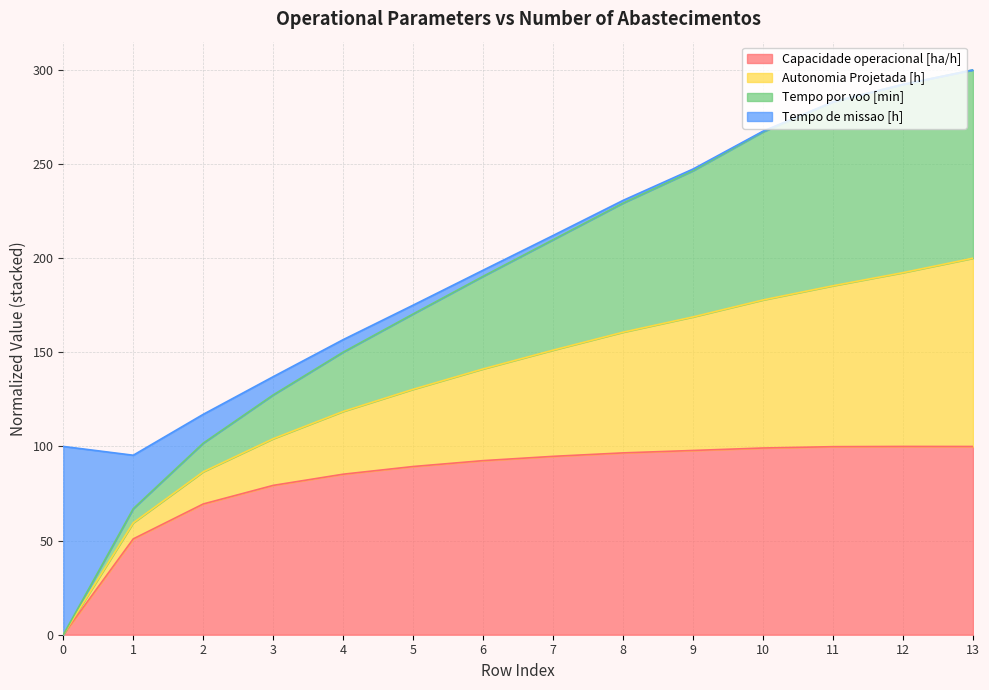

Which has a higher value, 9 or 6?

9